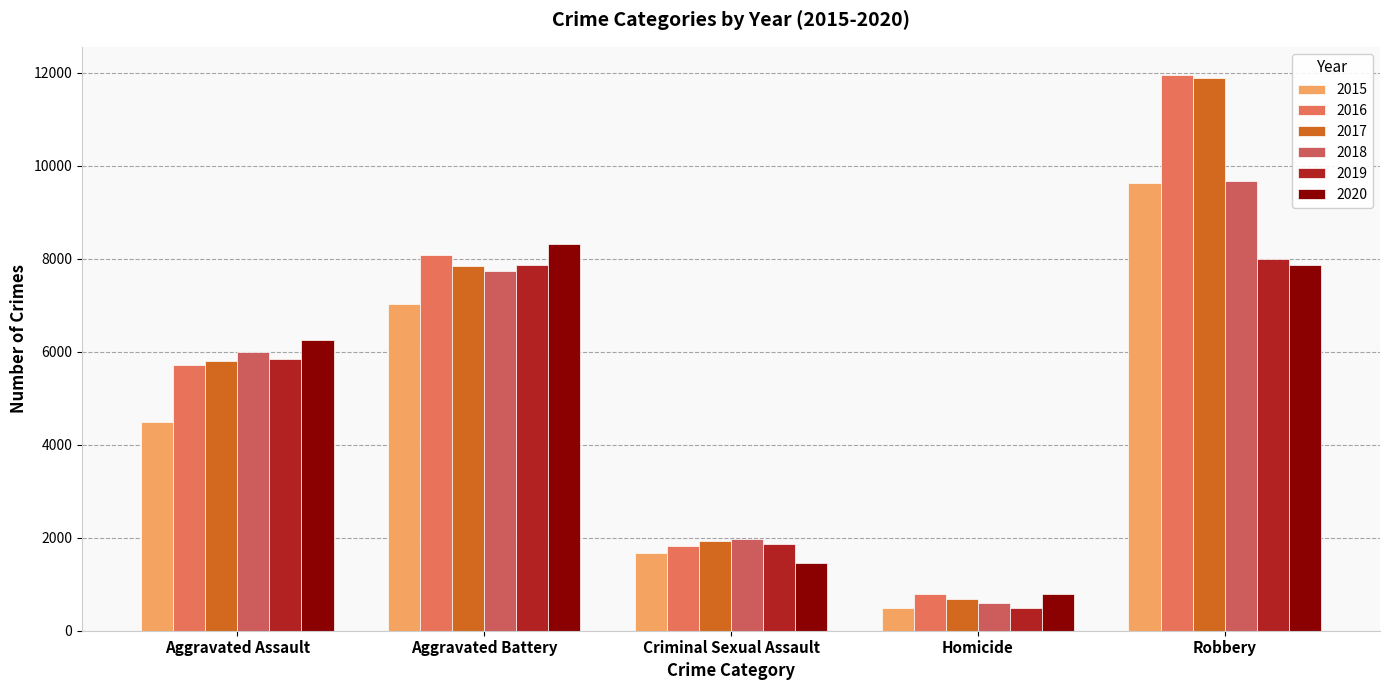

How many bars are there in total?

30